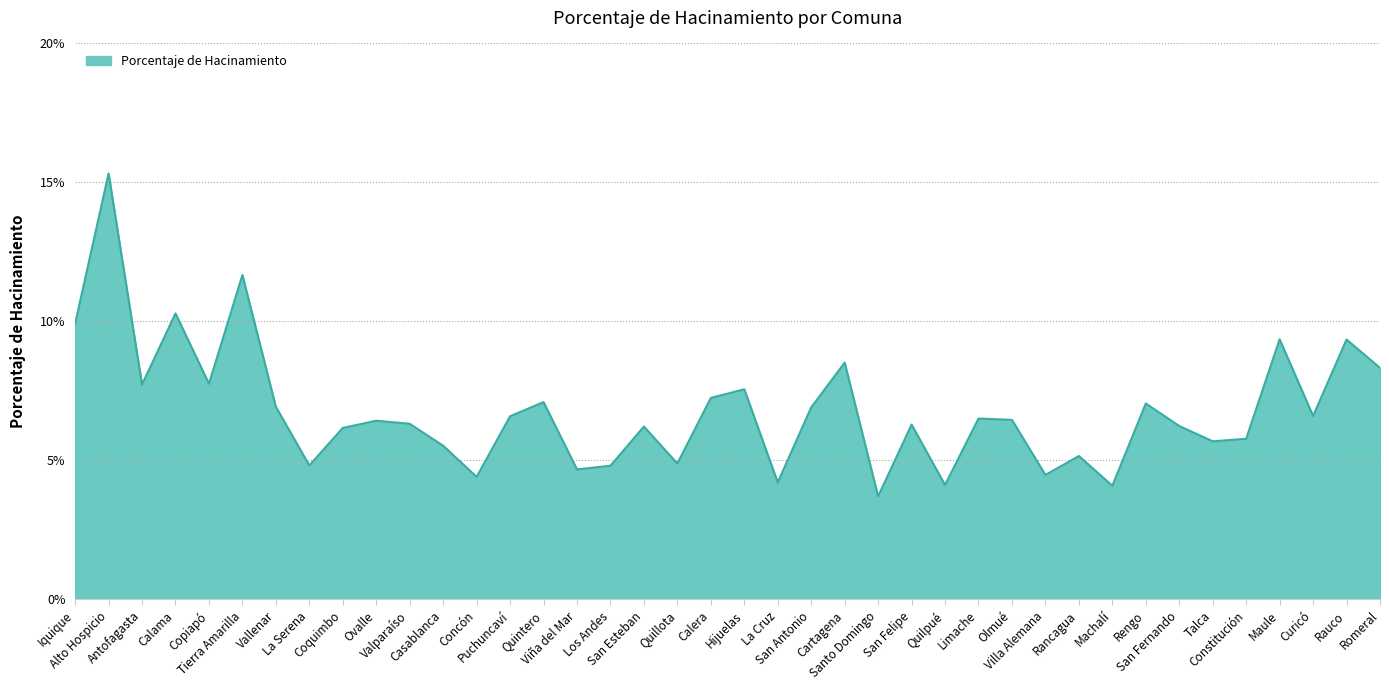

What is the smallest value displayed?

3.7